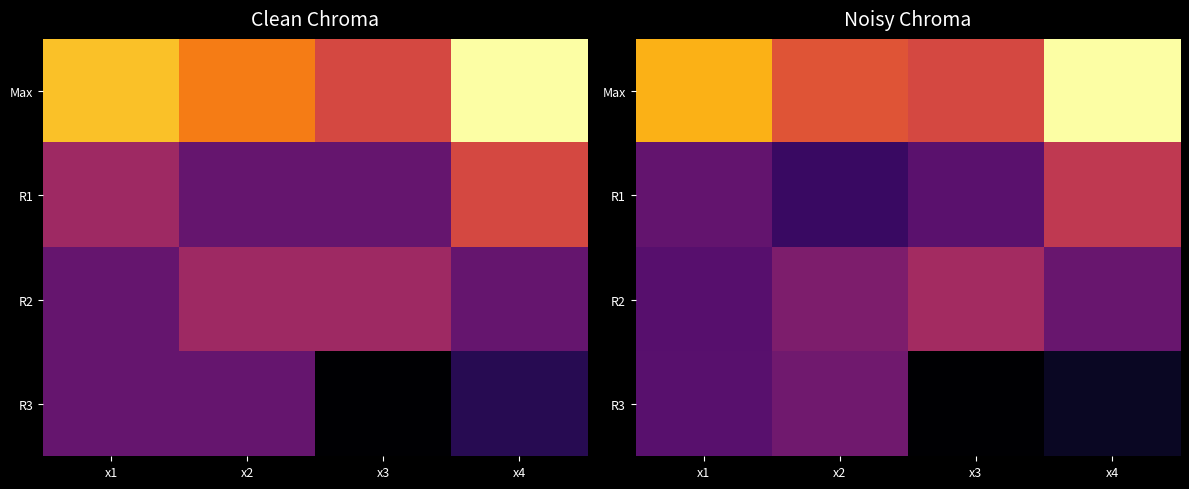

Which series has the largest total across all categories?

Max